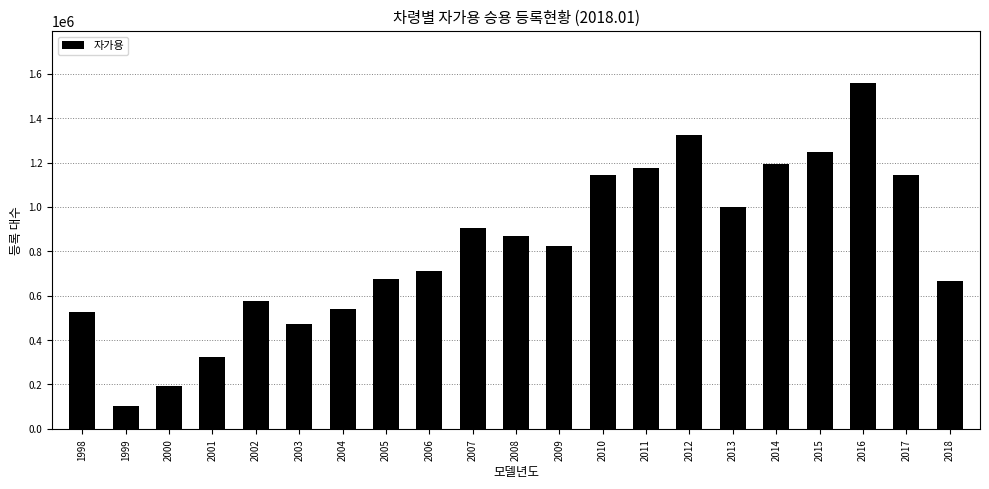

What is the difference between the maximum and minimum values?

1456153